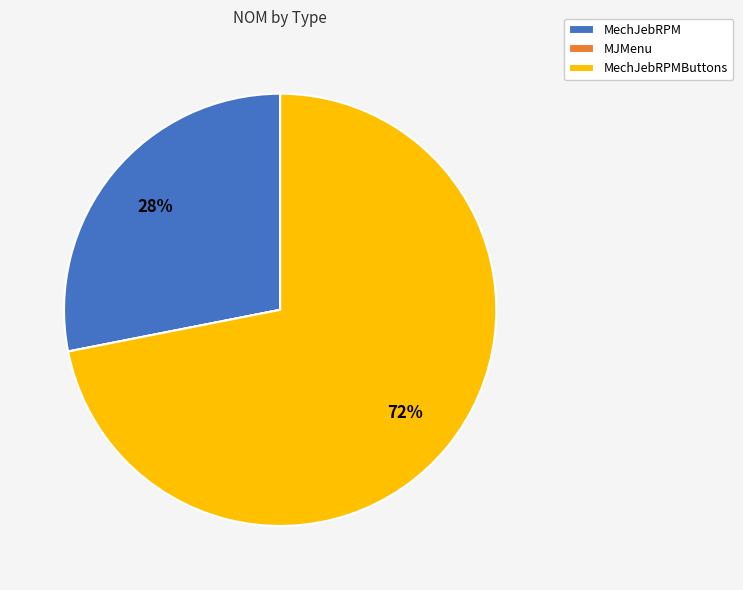

Which category has the biggest portion of the pie?

MechJebRPMButtons